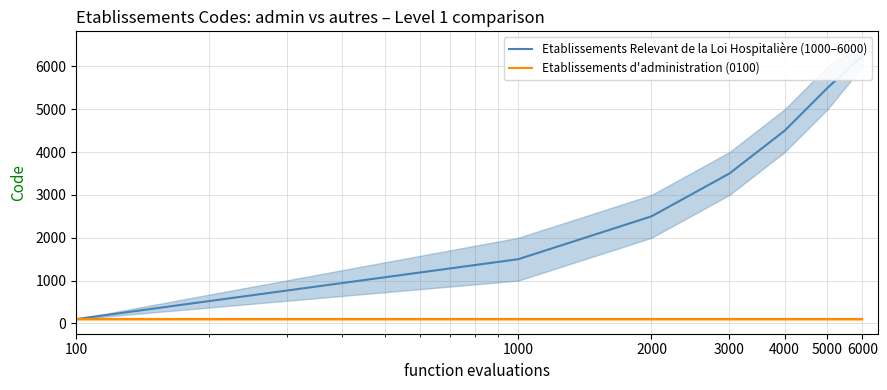

The Etablissements Relevant de la Loi Hospitalière (1000–6000) series shows 3500 at 3000. True or false?

True